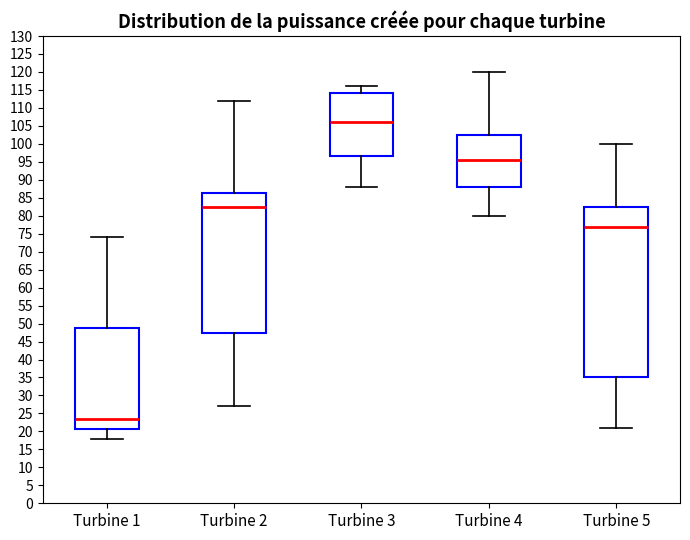

Which box has the highest median line?

Turbine 3